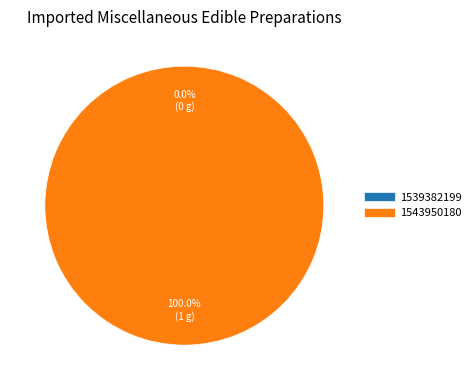

How many segments does this pie chart have?

2